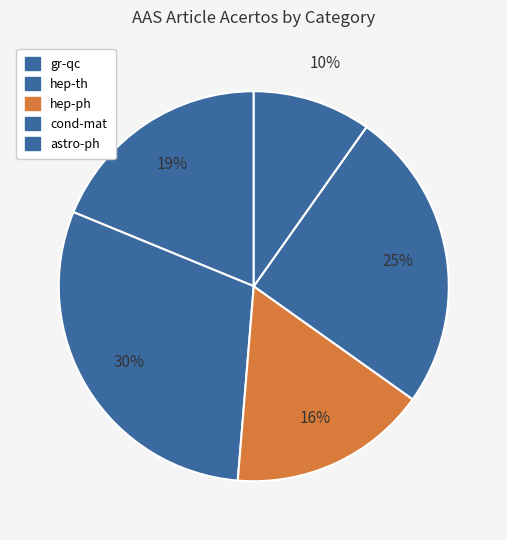

True or false: astro-ph accounts for 10% of the total.

True